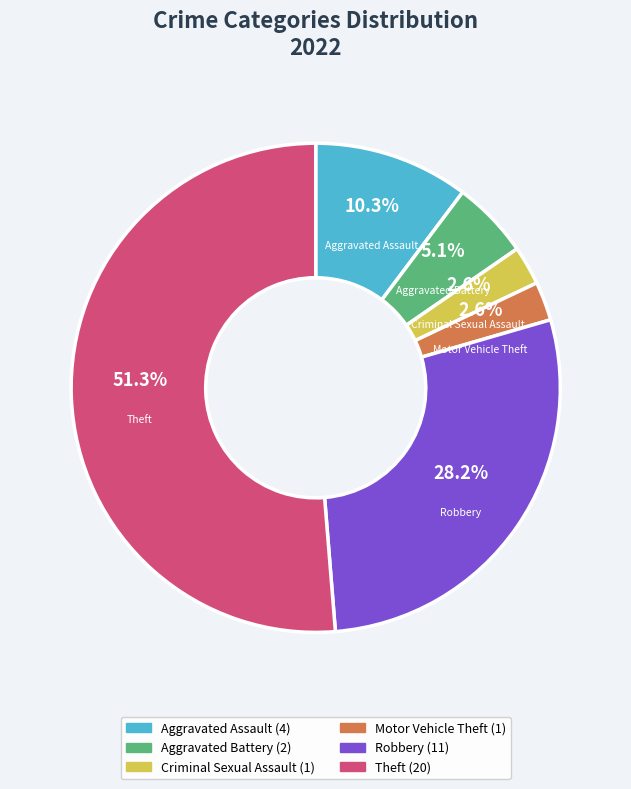

How much of the chart is everything except Aggravated Battery?

94.9%